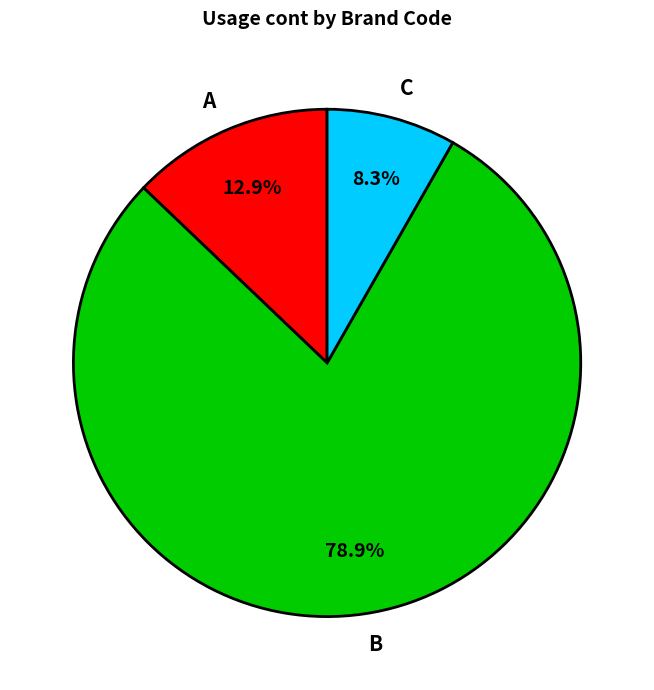

To the nearest percent, what percentage of the pie is B?

79%